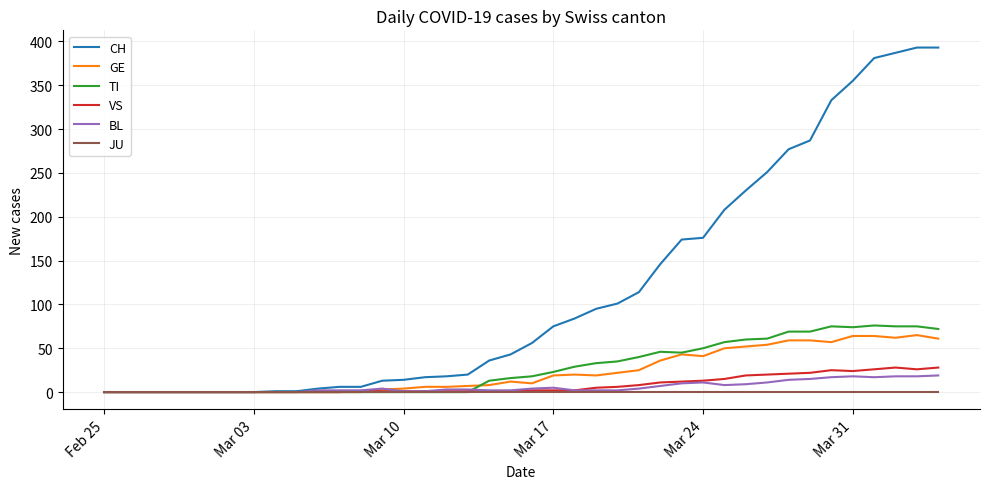

Which series has the widest spread of values?

CH